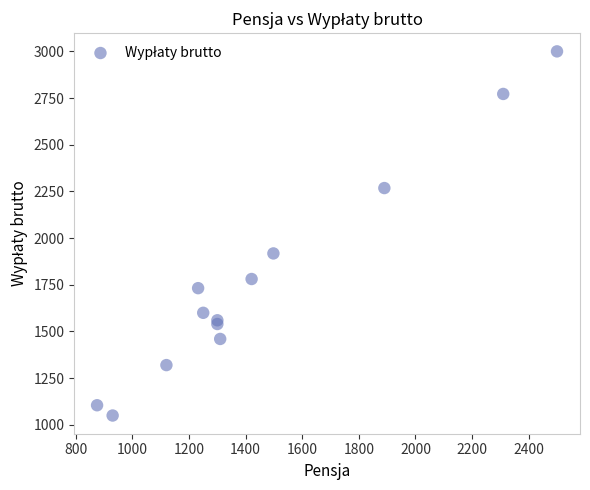

What Y value in the scatter plot is closest to 2025?

1918